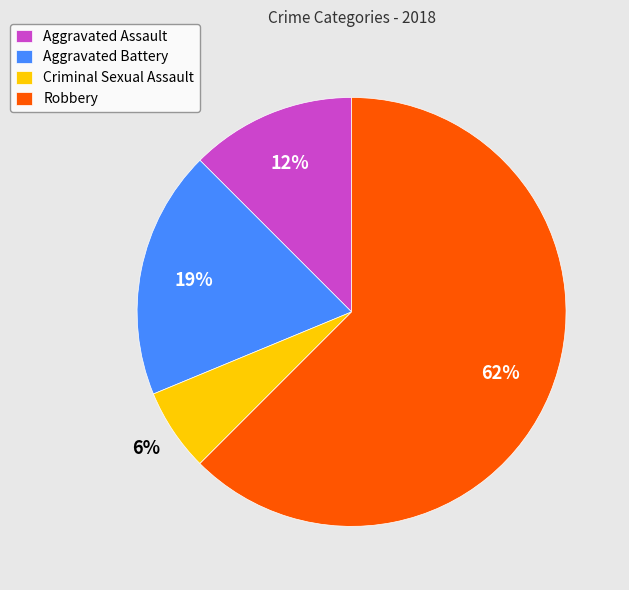

To the nearest percent, what portion does Criminal Sexual Assault represent?

6%